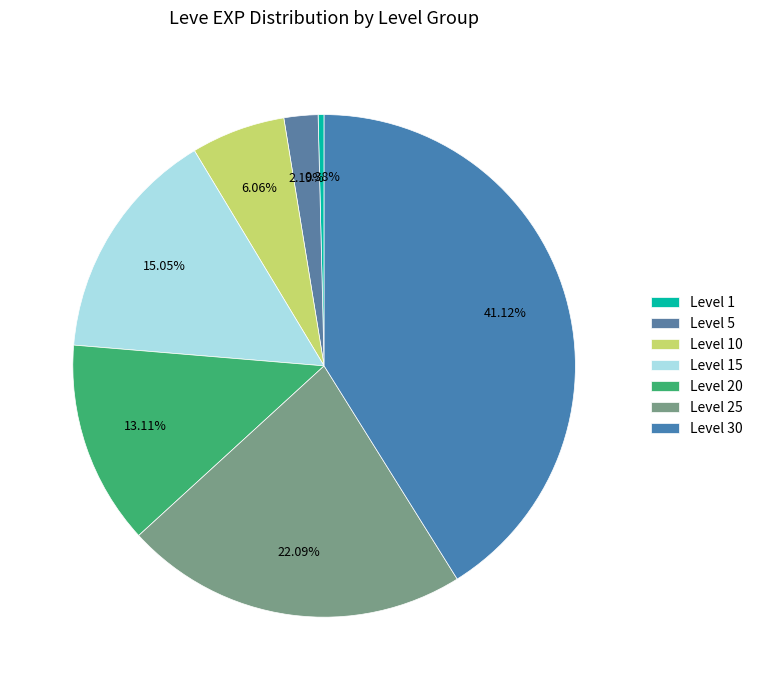

What is the largest slice in the pie chart?

Level 30